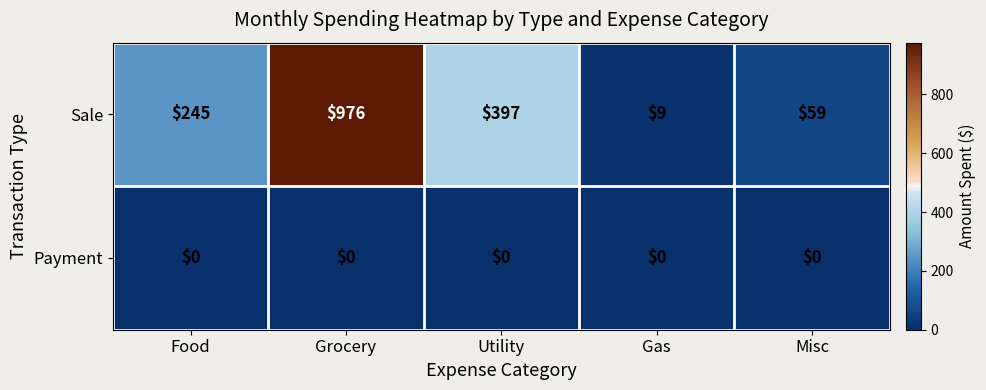

Which series has the largest range (max minus min)?

Sale